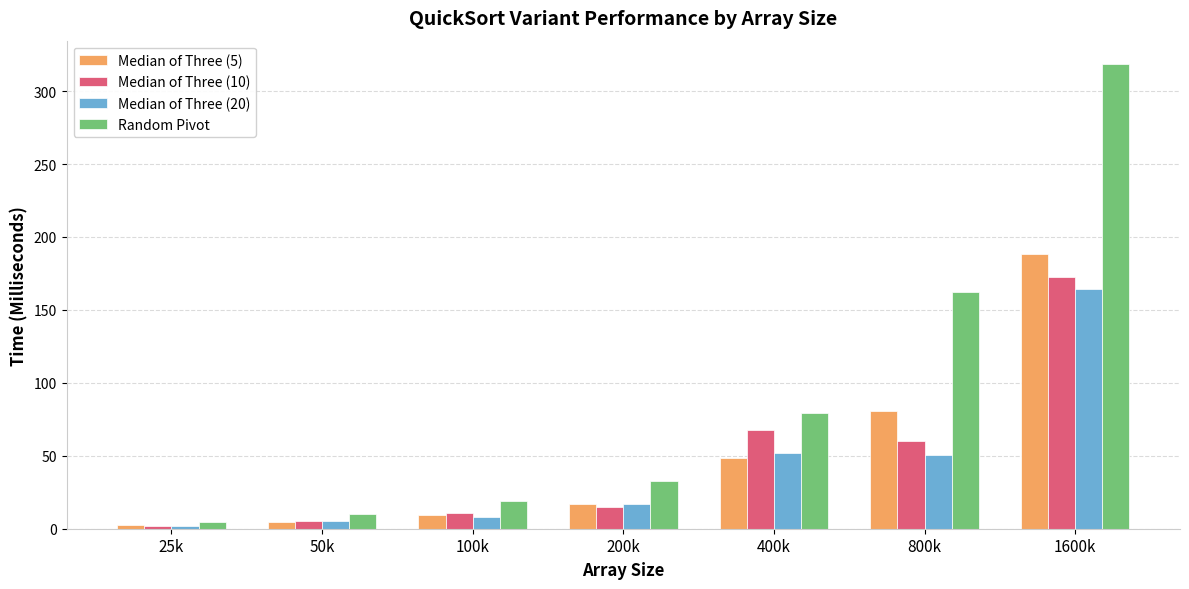

Which series has the largest total across all categories?

Random Pivot